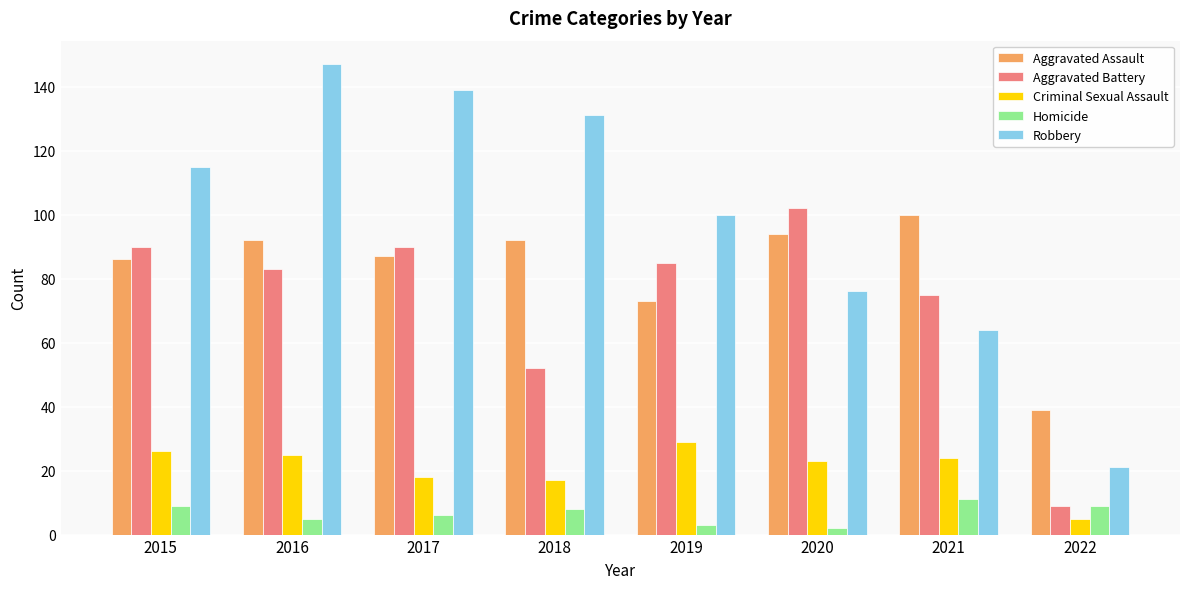

Reading left to right, what are all the values shown in this chart?

Aggravated Assault: 2015=86	2016=92	2017=87	2018=92	2019=73	2020=94	2021=100	2022=39
Aggravated Battery: 2015=90	2016=83	2017=90	2018=52	2019=85	2020=102	2021=75	2022=9
Criminal Sexual Assault: 2015=26	2016=25	2017=18	2018=17	2019=29	2020=23	2021=24	2022=5
Homicide: 2015=9	2016=5	2017=6	2018=8	2019=3	2020=2	2021=11	2022=9
Robbery: 2015=115	2016=147	2017=139	2018=131	2019=100	2020=76	2021=64	2022=21